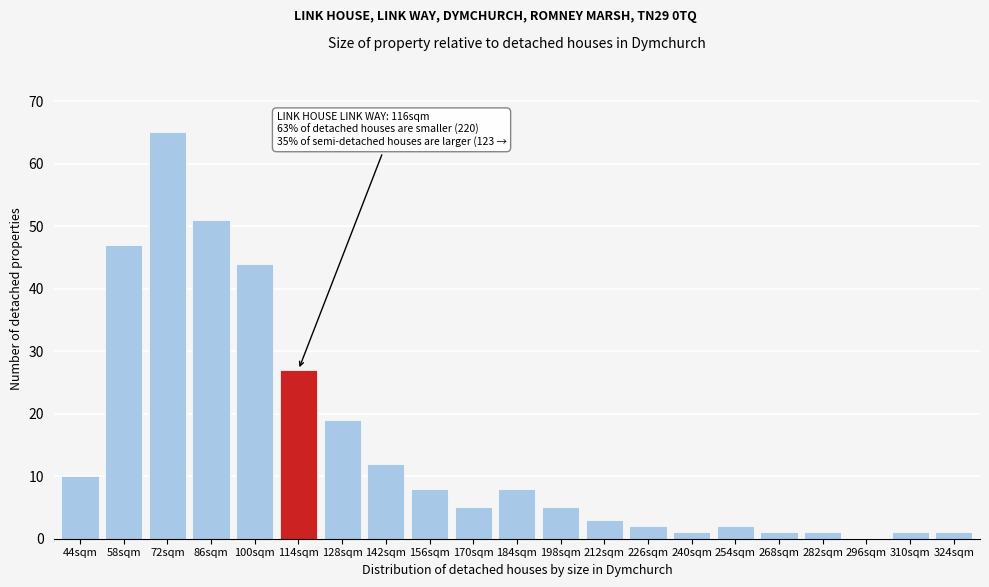

Reading left to right, list all the values displayed in this chart.

44sqm=10	58sqm=47	72sqm=65	86sqm=51	100sqm=44	114sqm=27	128sqm=19	142sqm=12	156sqm=8	170sqm=5	184sqm=8	198sqm=5	212sqm=3	226sqm=2	240sqm=1	254sqm=2	268sqm=1	282sqm=1	296sqm=0	310sqm=1	324sqm=1